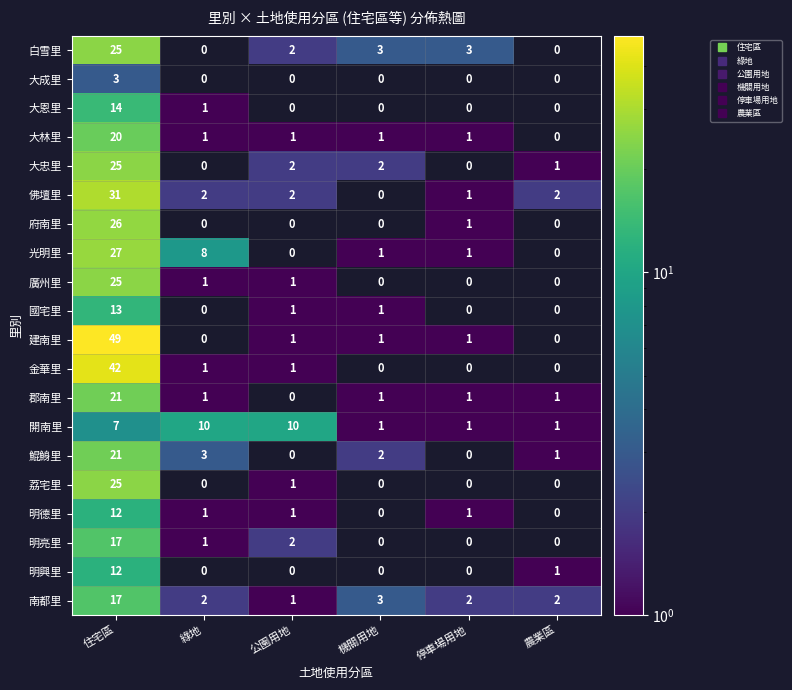

At which label does 佛壇里 reach its peak?

住宅區